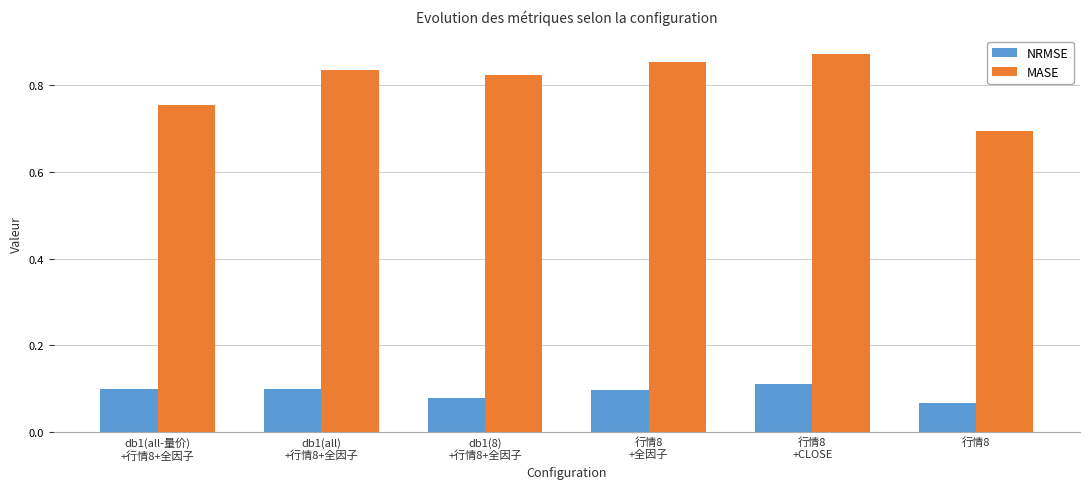

Rank the series at 行情8
+全因子 from lowest to highest value.

NRMSE, MASE